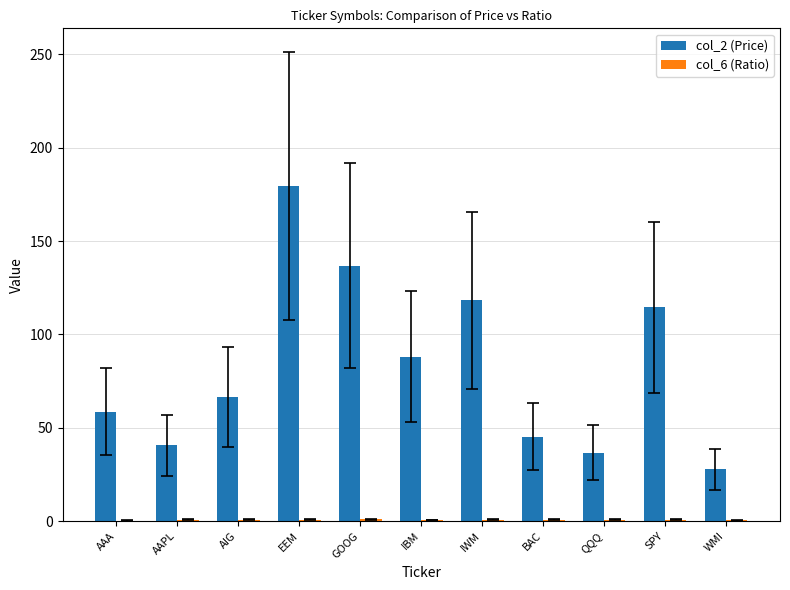

At which category is the sum across all series the highest?

EEM